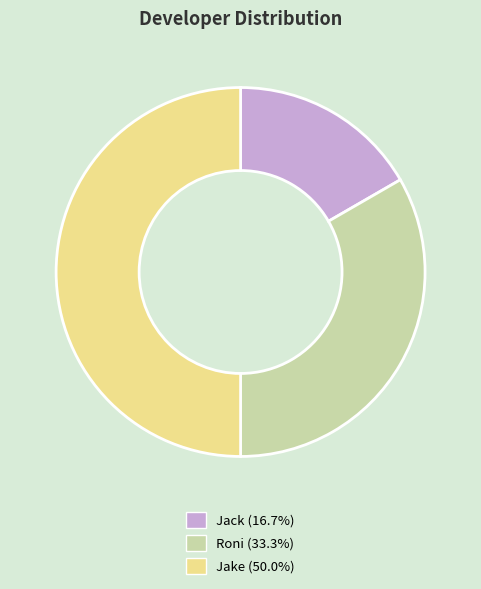

Combined, do Jake and Roni account for over 50%?

Yes